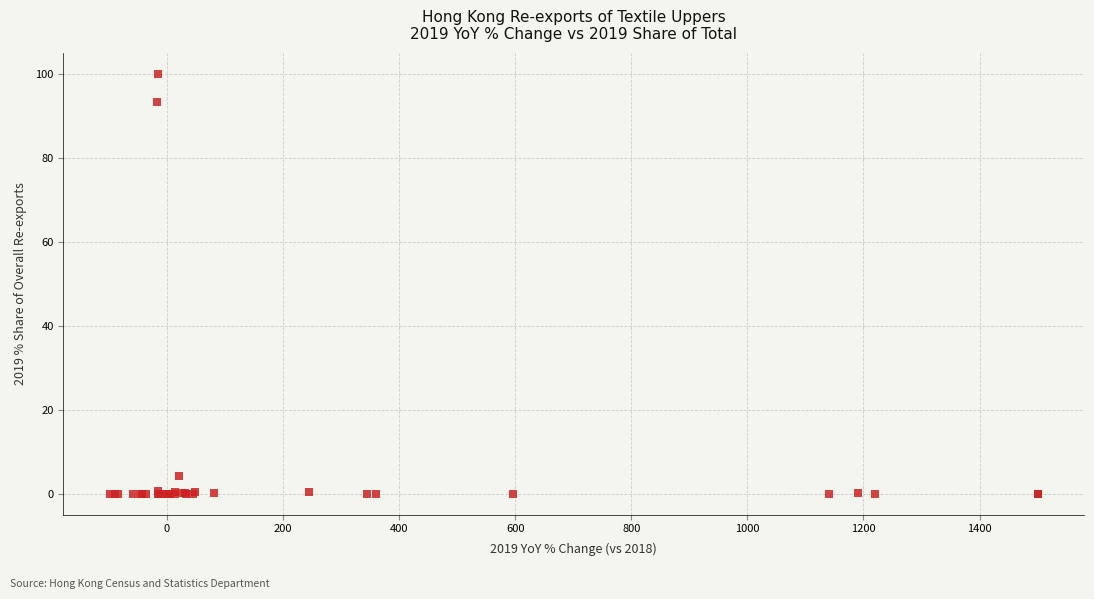

What Y value in the scatter plot is closest to 50?

93.5